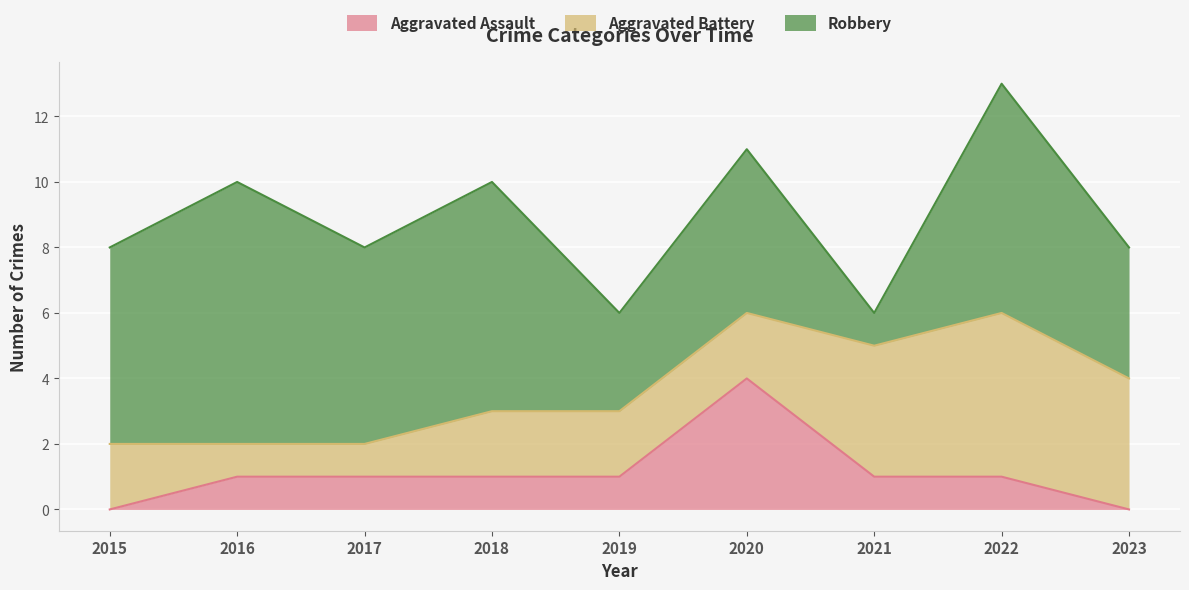

What are all the series names shown in the legend?

Aggravated Assault, Aggravated Battery, Robbery